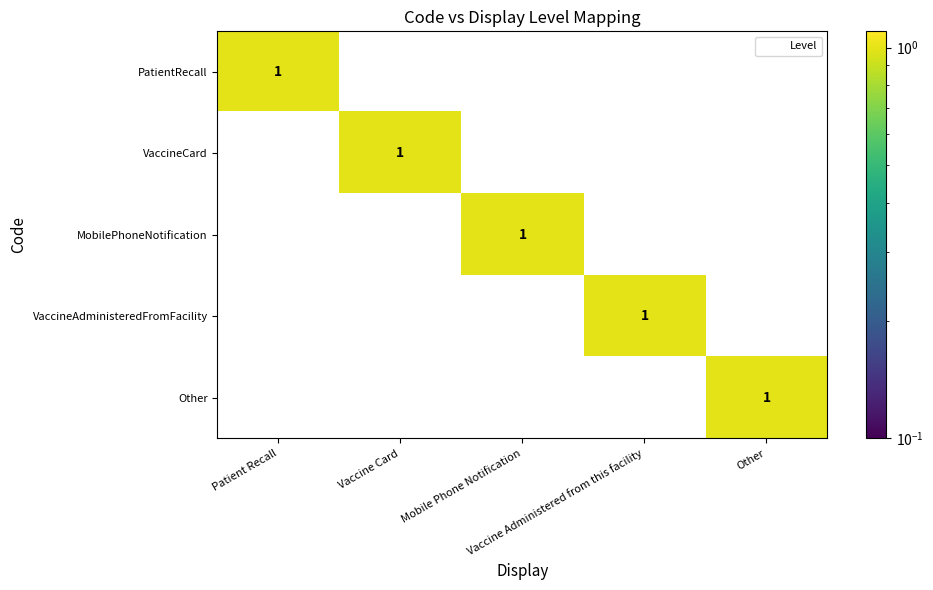

What is the total value across all series at Vaccine Administered from this facility?

1